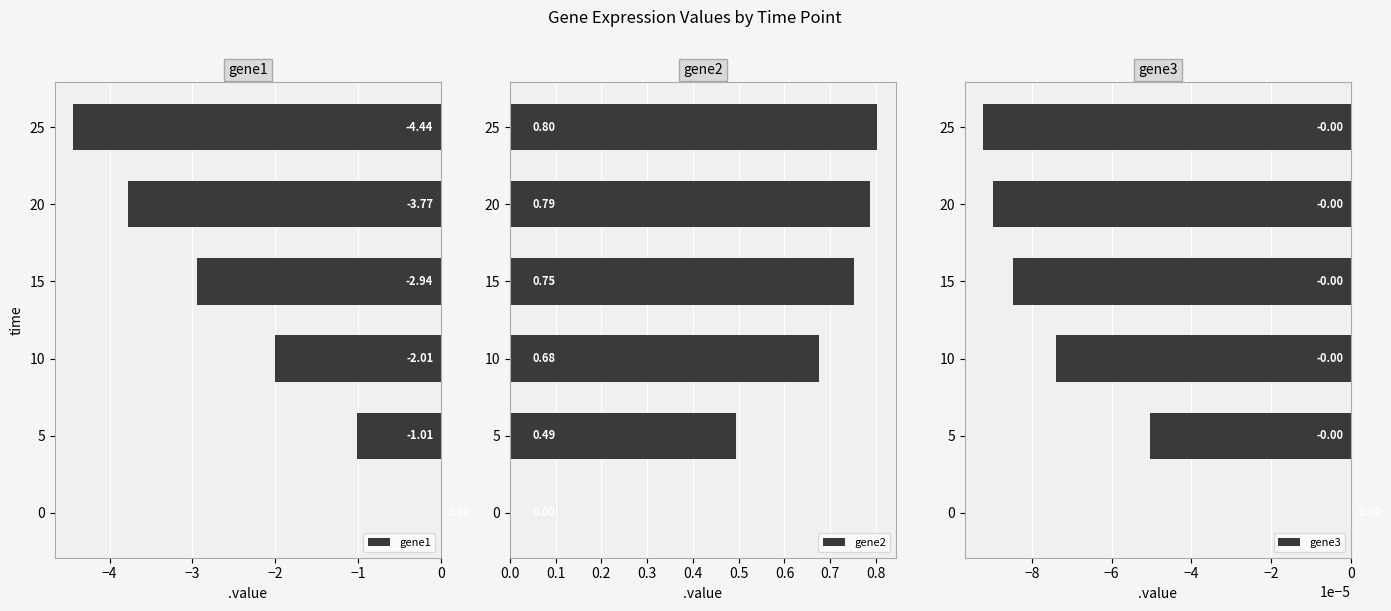

What is the sum of all gene1 values?

-14.2